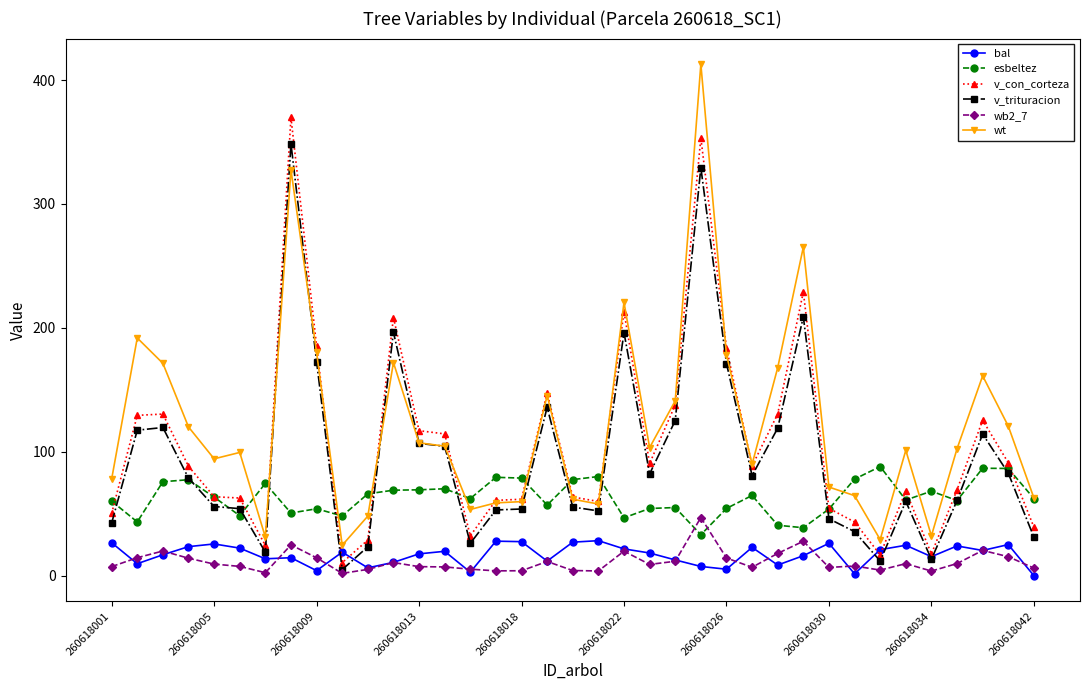

True or false: v_trituracion has more than 1 interior local peaks.

True